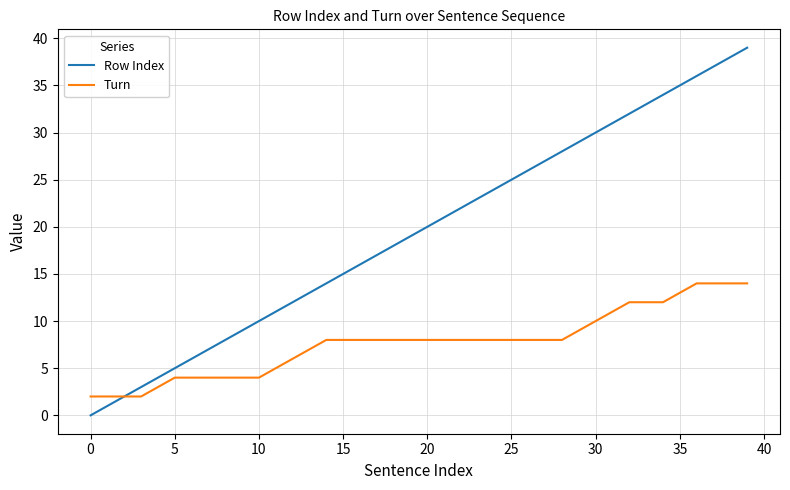

Which series has the widest spread of values?

Row Index